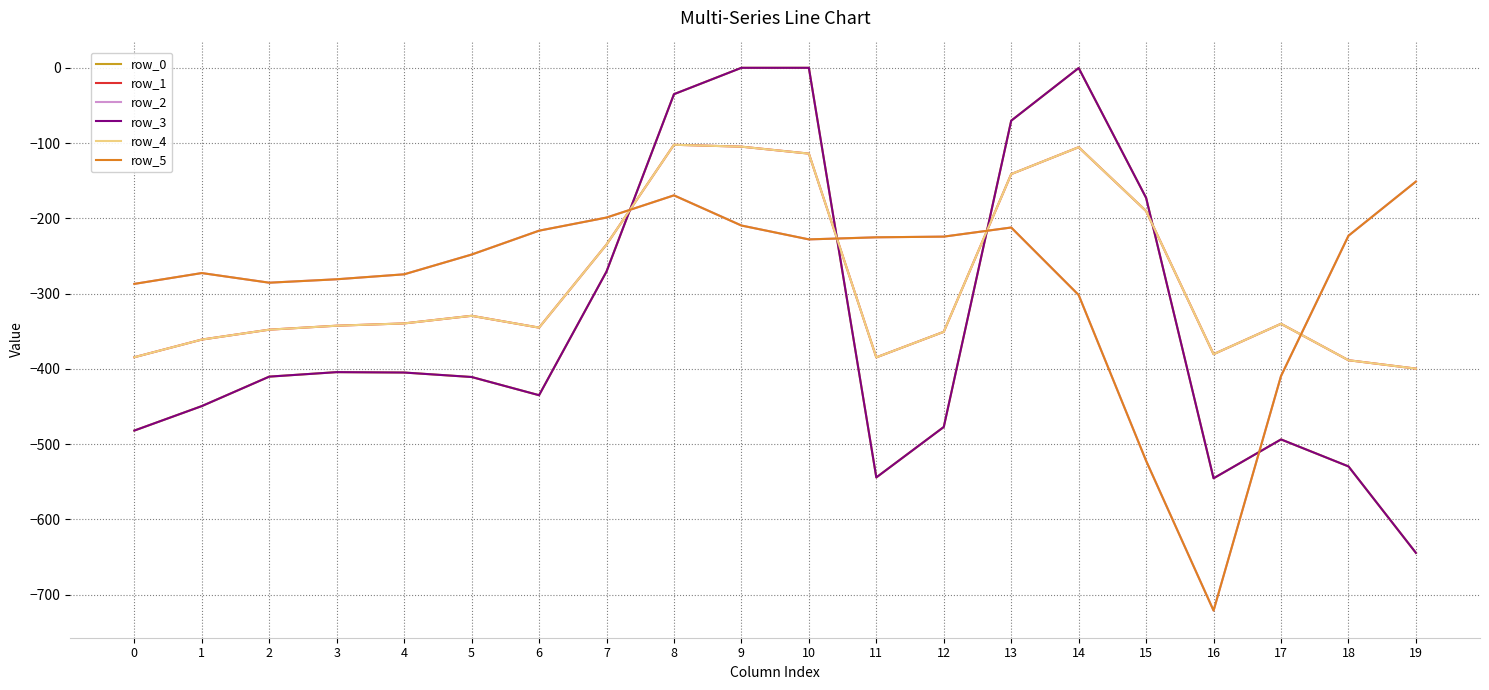

Which category has the lowest value across all series?

16